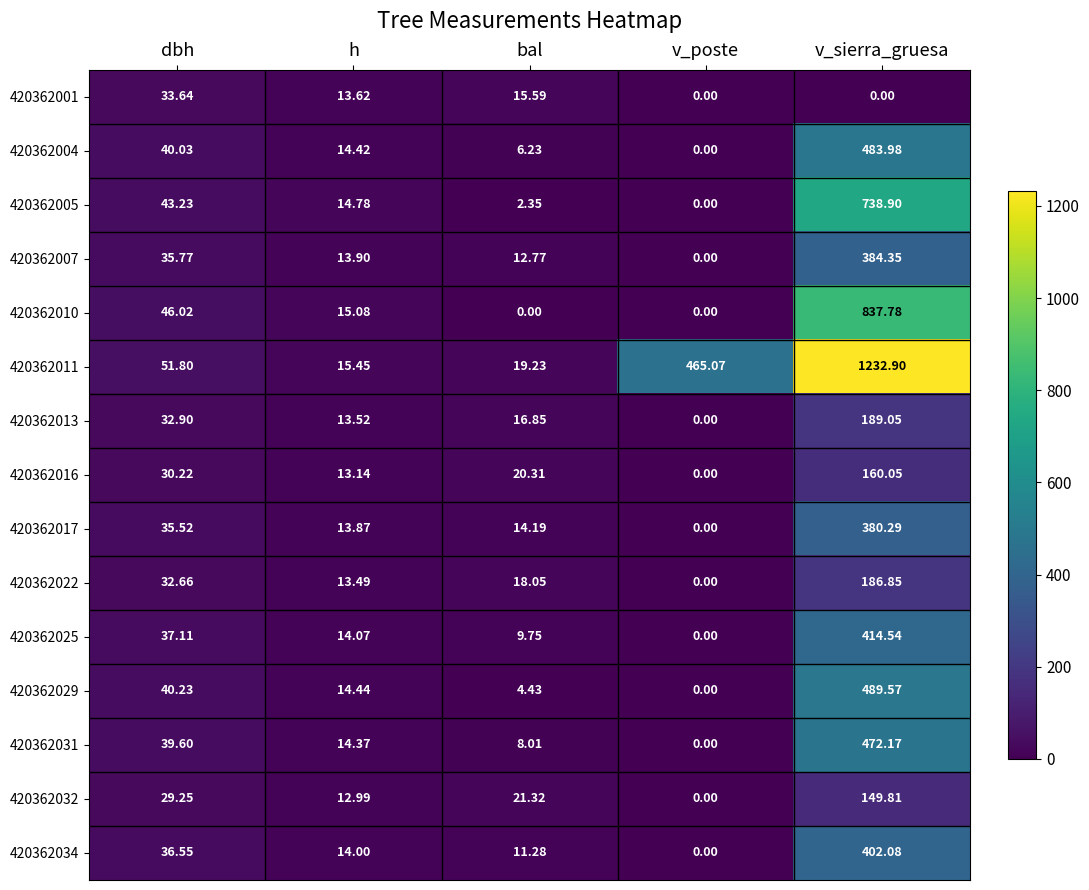

Which category has the highest value across all series?

v_sierra_gruesa